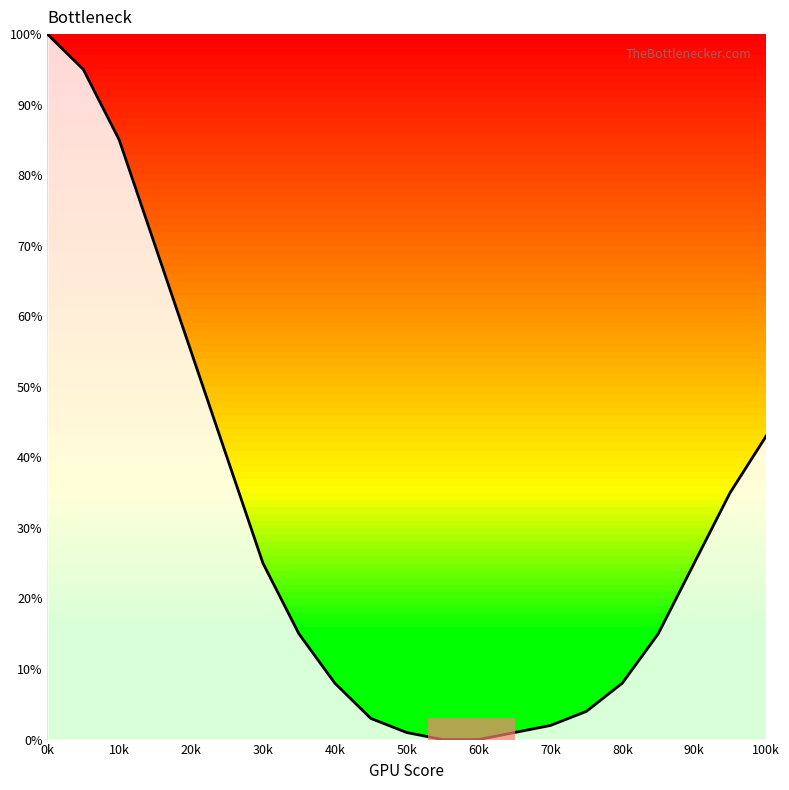

What is the maximum value shown in the chart?

100